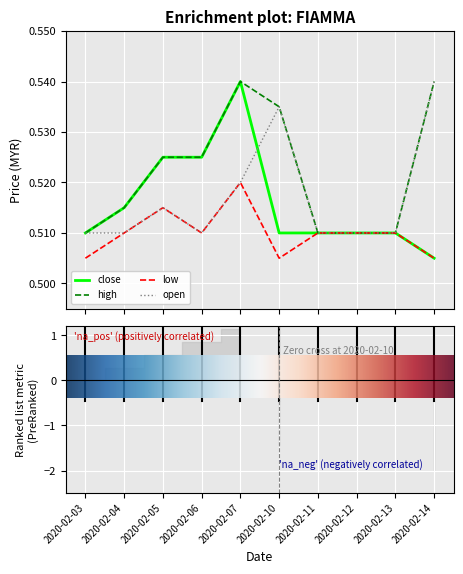

True or false: open and high intersect in this chart.

False